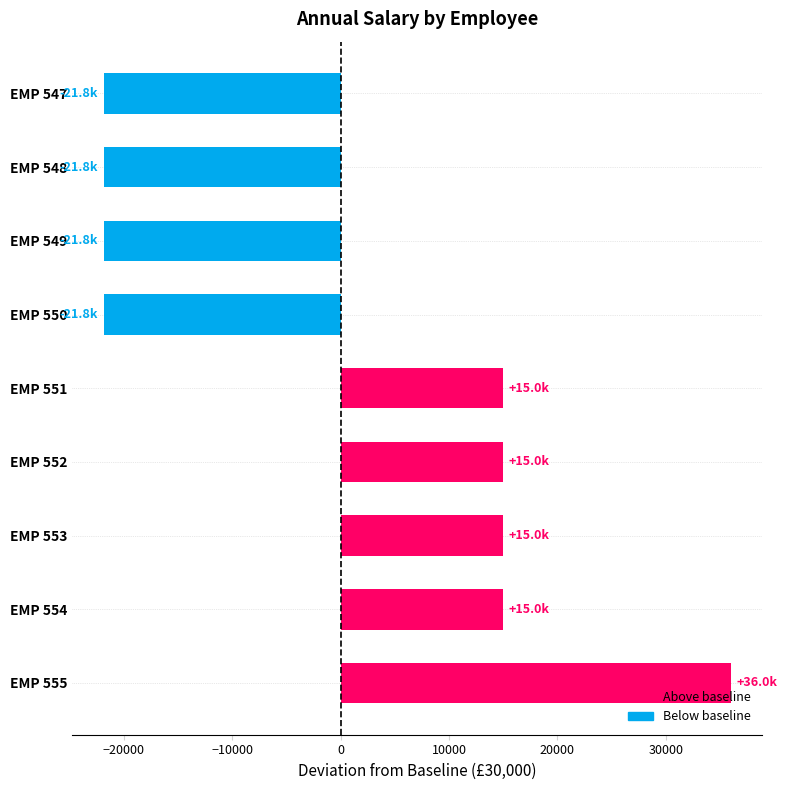

How many data points are less than 15000?

4